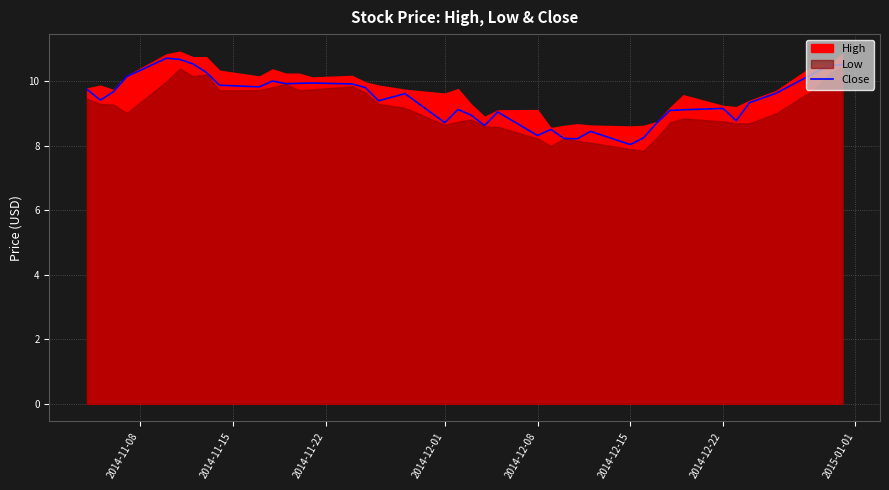

True or false: Close has a value of 1.7 at 2014-12-15.

False